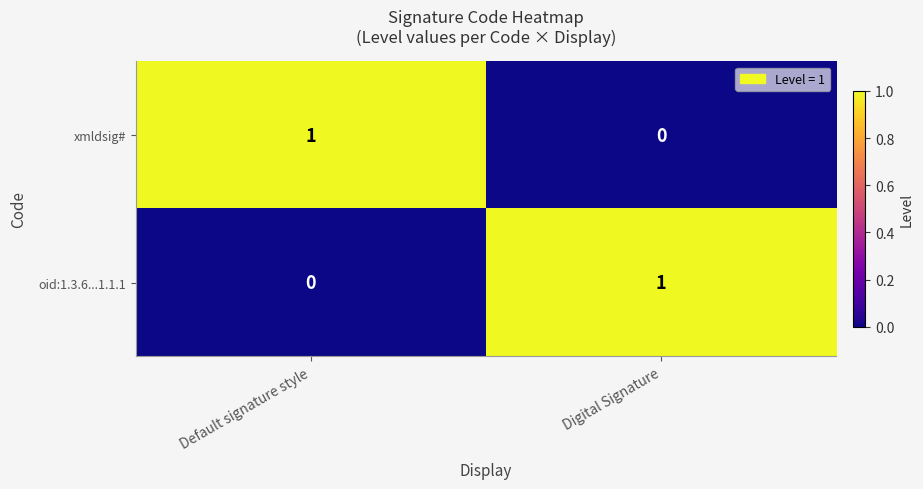

Is it true that xmldsig# equals 2 at Default signature style?

False